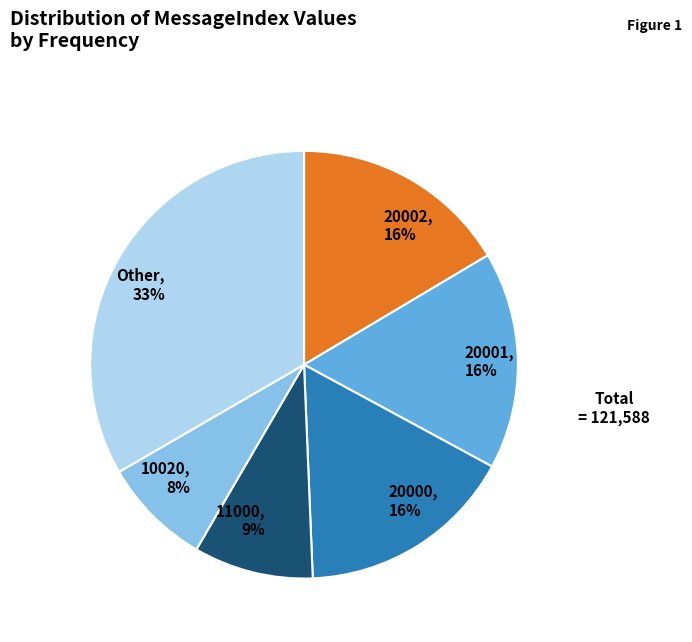

Combined, do 11000 and Other account for over 50%?

No